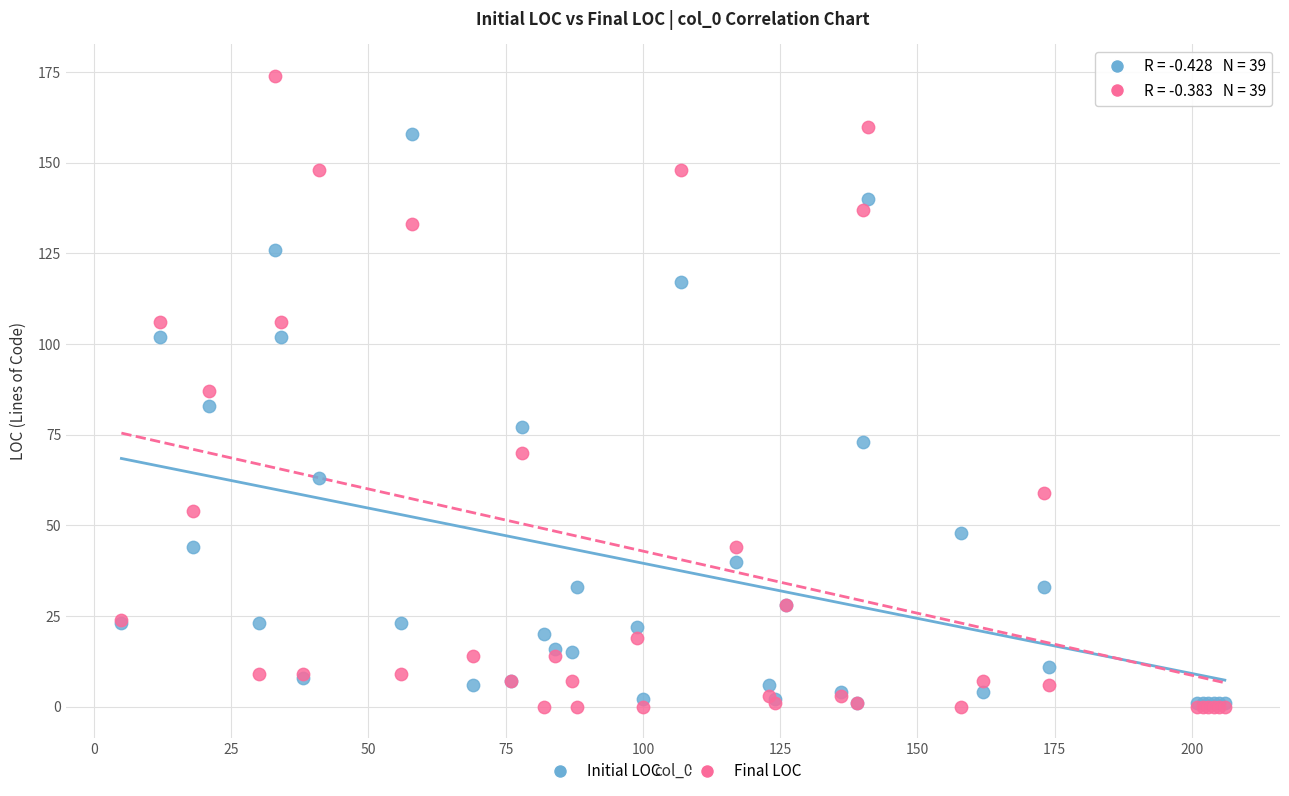

In the Initial LOC series, what Y value is closest to 79?

77